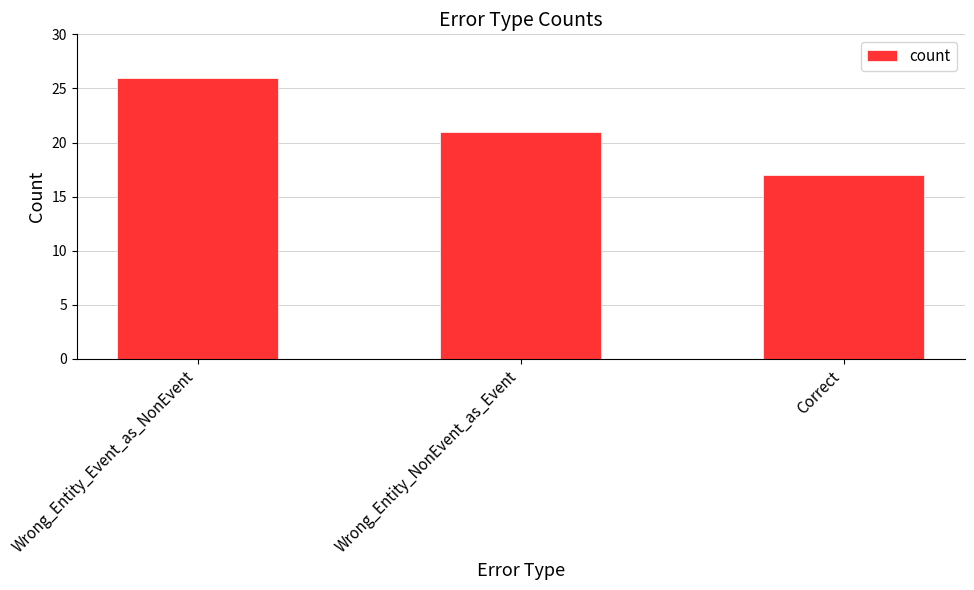

Reading left to right, extract all data points from this chart.

26	21	17